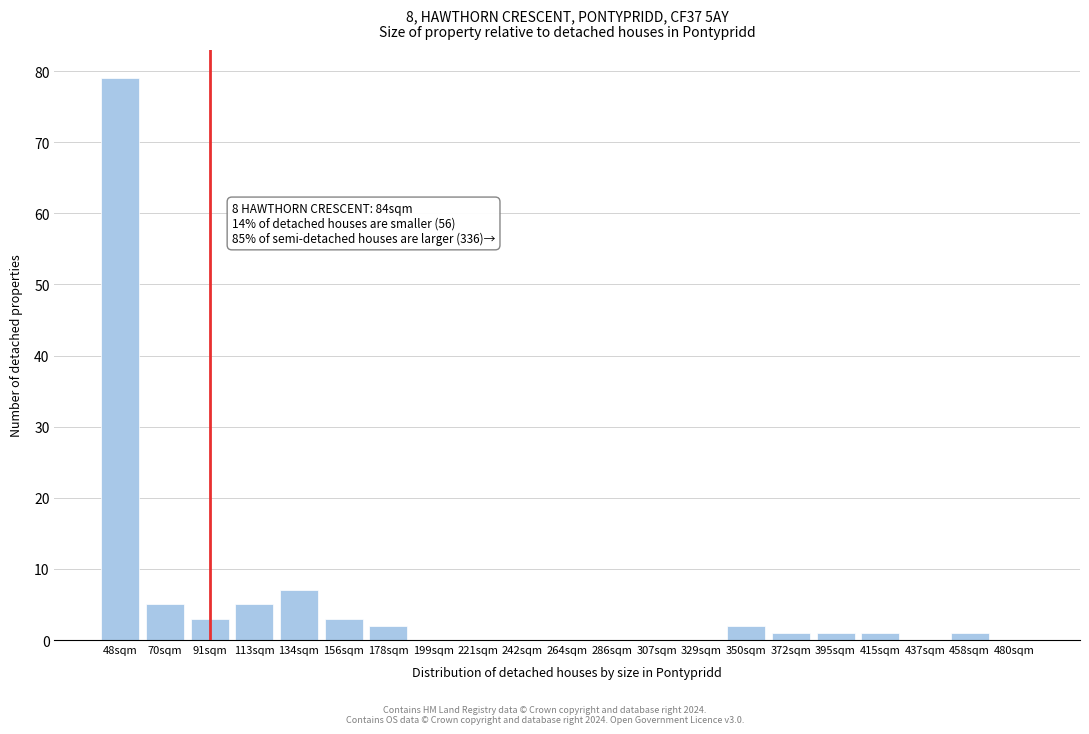

Reading right to left, what are all the values shown in this chart?

480sqm=0	458sqm=1	437sqm=0	415sqm=1	395sqm=1	372sqm=1	350sqm=2	329sqm=0	307sqm=0	286sqm=0	264sqm=0	242sqm=0	221sqm=0	199sqm=0	178sqm=2	156sqm=3	134sqm=7	113sqm=5	91sqm=3	70sqm=5	48sqm=79